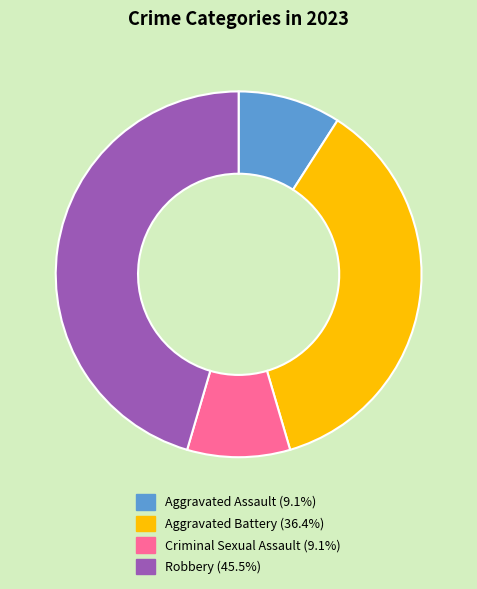

Count the number of slices in the pie.

4